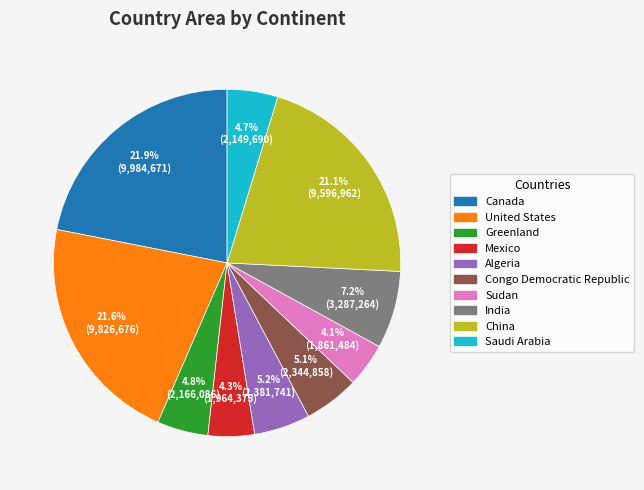

Does any single category account for the majority?

No